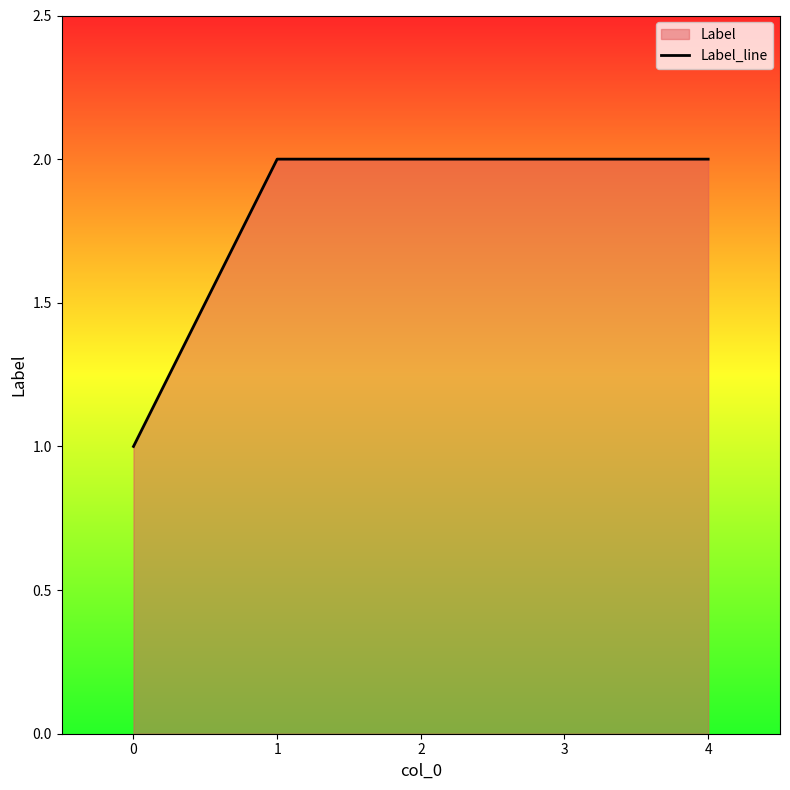

What is the sum of the values at 4 and 3?

4